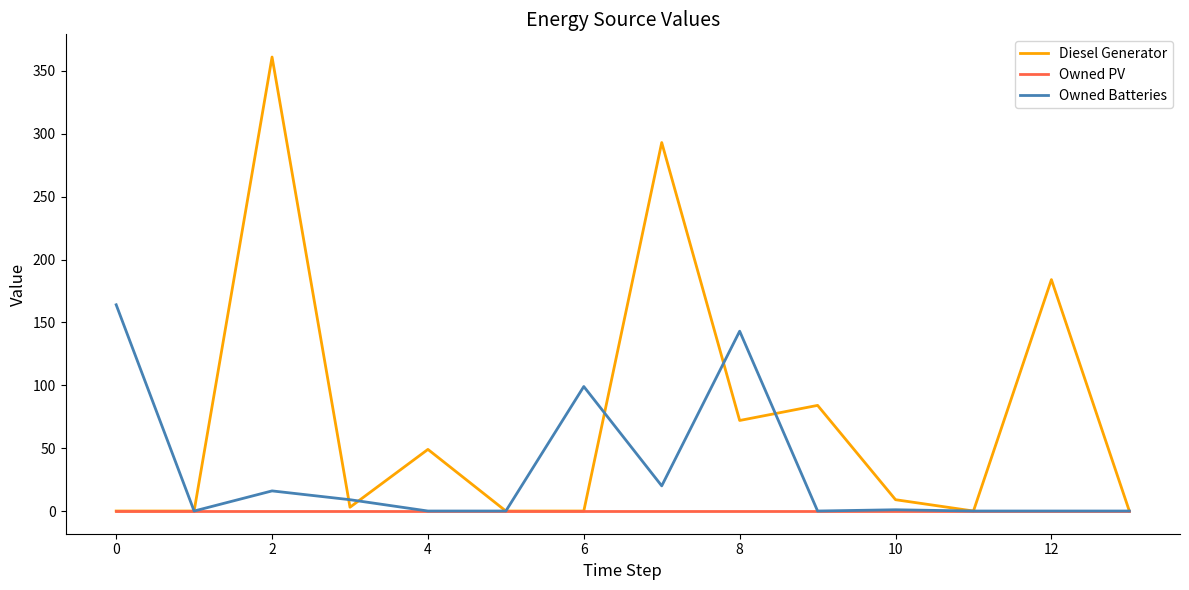

Which series has the largest range (max minus min)?

Diesel Generator